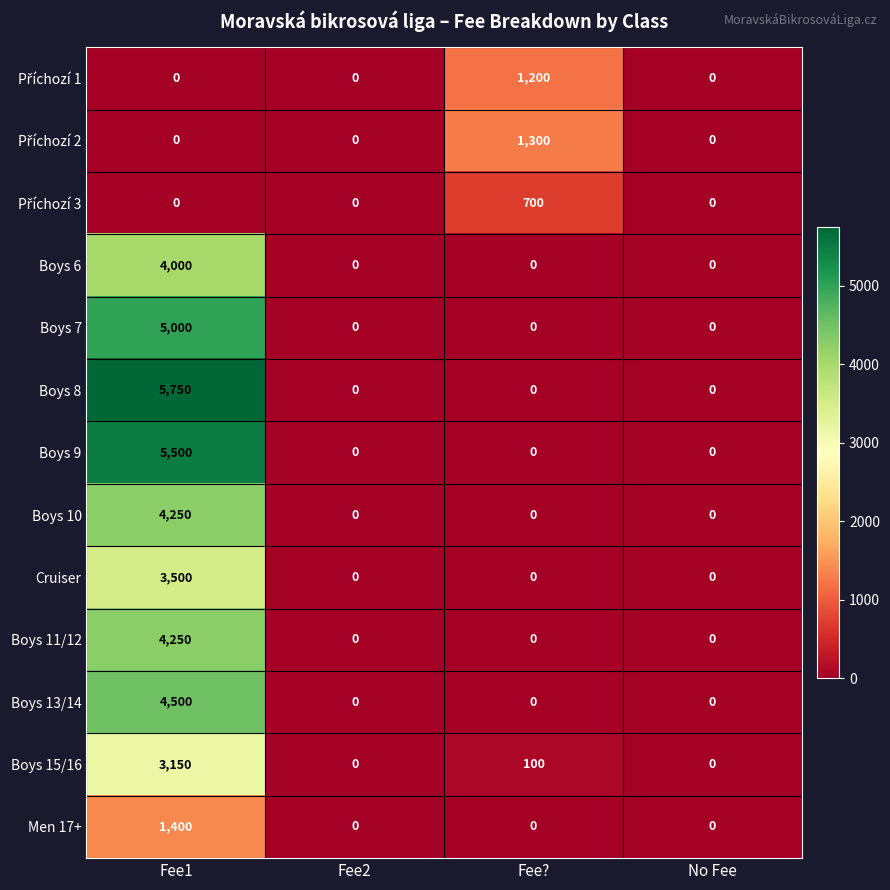

What is the greatest value displayed?

5750